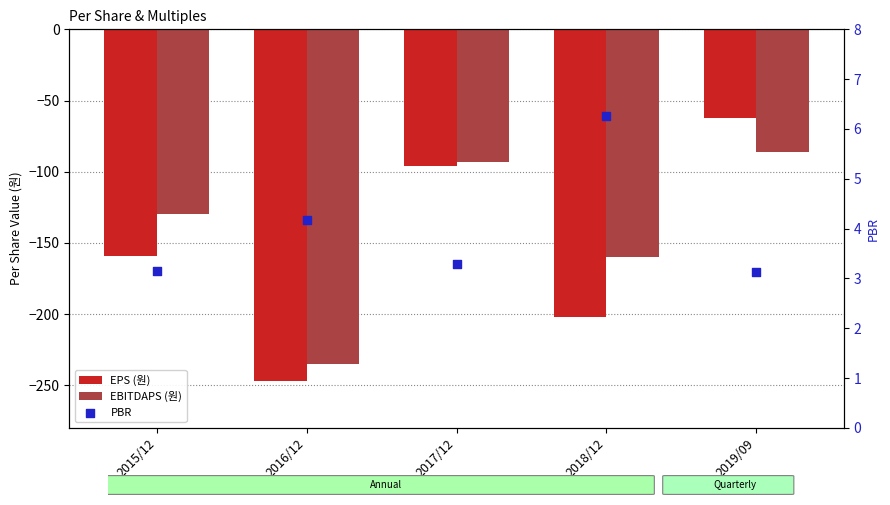

Which series reaches the maximum Y coordinate?

PBR